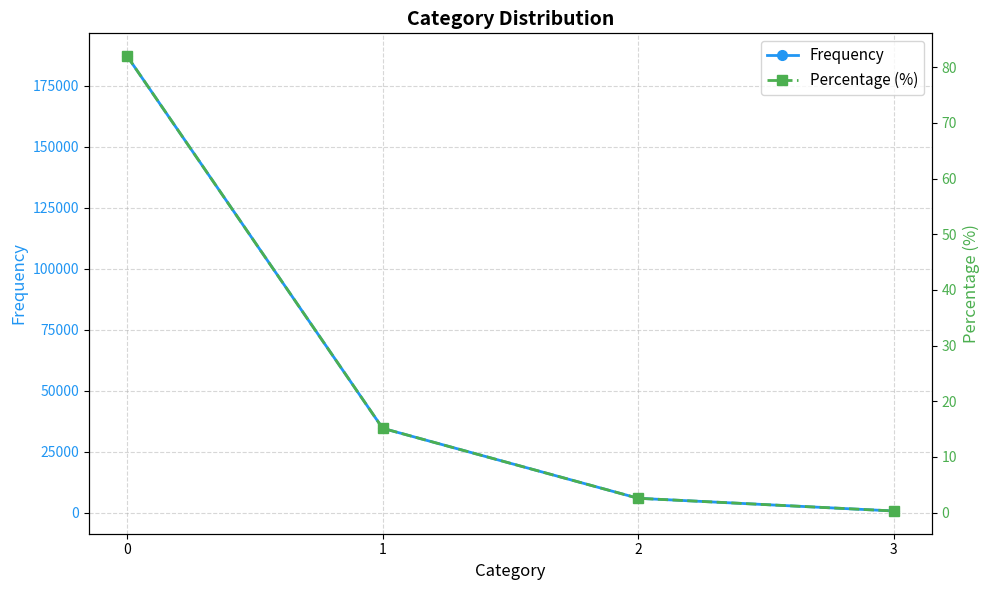

How many lines are shown in the chart?

2